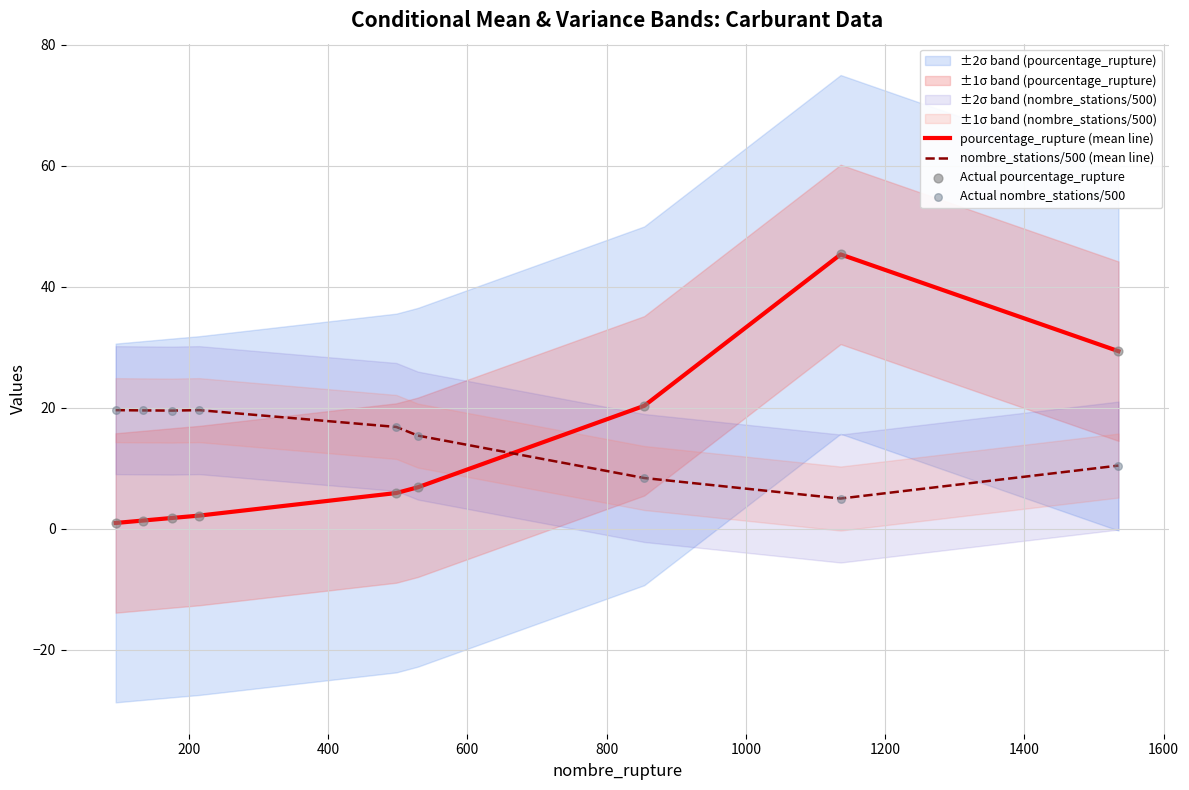

Which series reaches the minimum Y coordinate?

pourcentage_rupture (mean line)